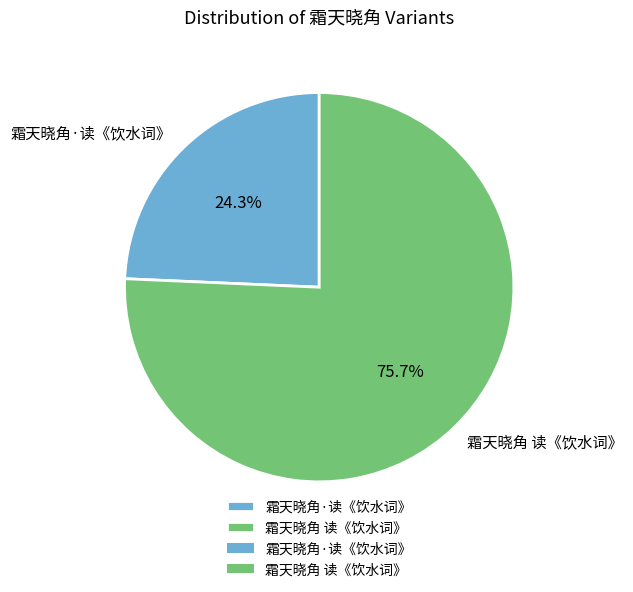

How many slices are in this pie chart?

2